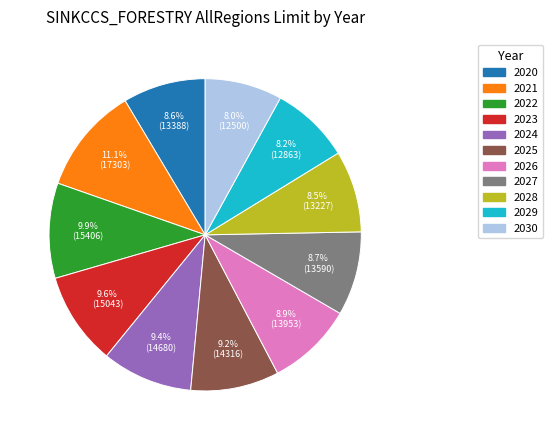

Is there any slice that represents more than half of the pie?

No